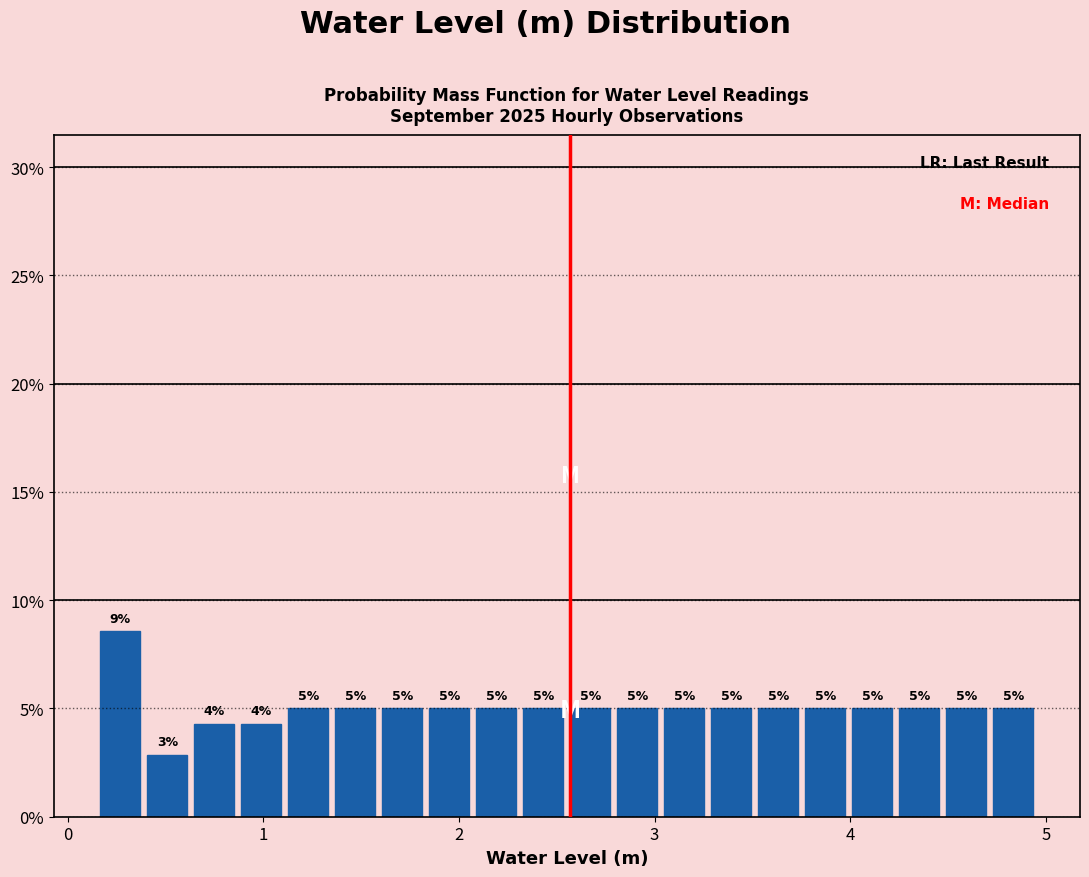

Read against the x-axis, roughly where is the centre of the tallest bar?

0.3